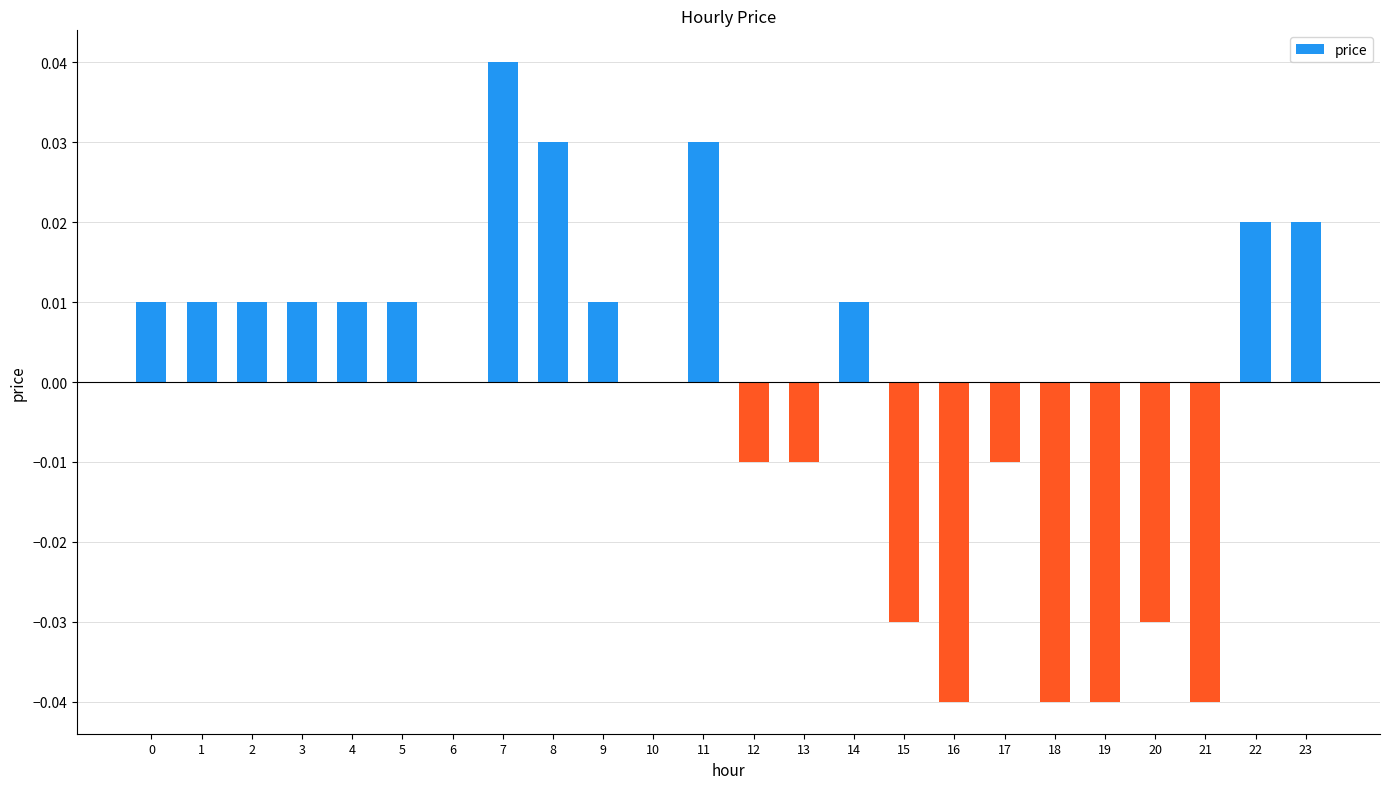

The value at 22 is 0.0. True or false?

True